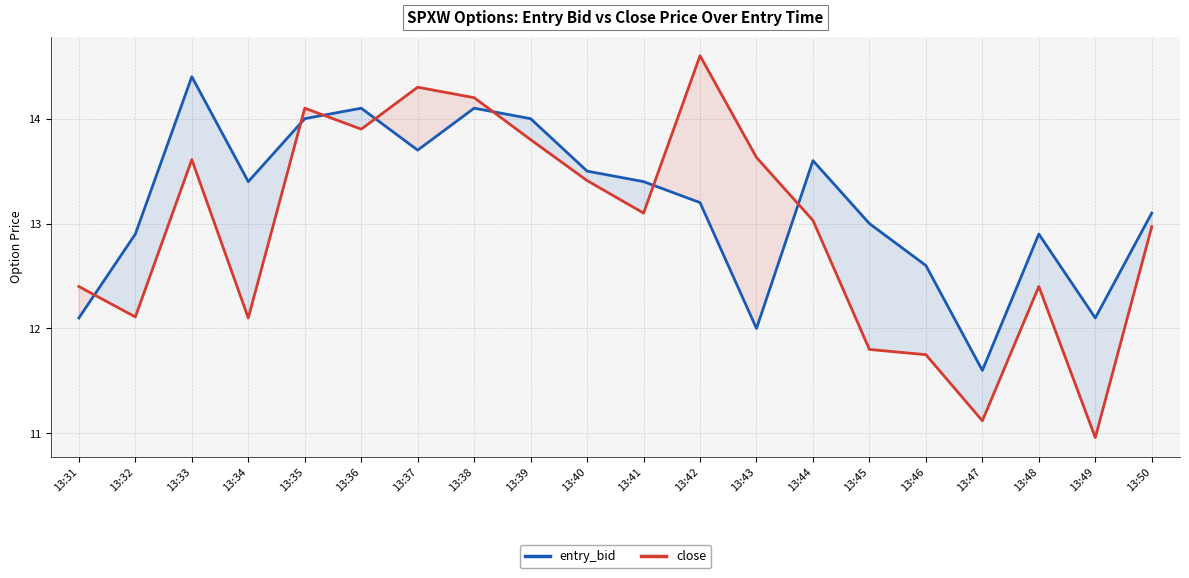

Between 13:43 and 13:32, which is larger?

13:32